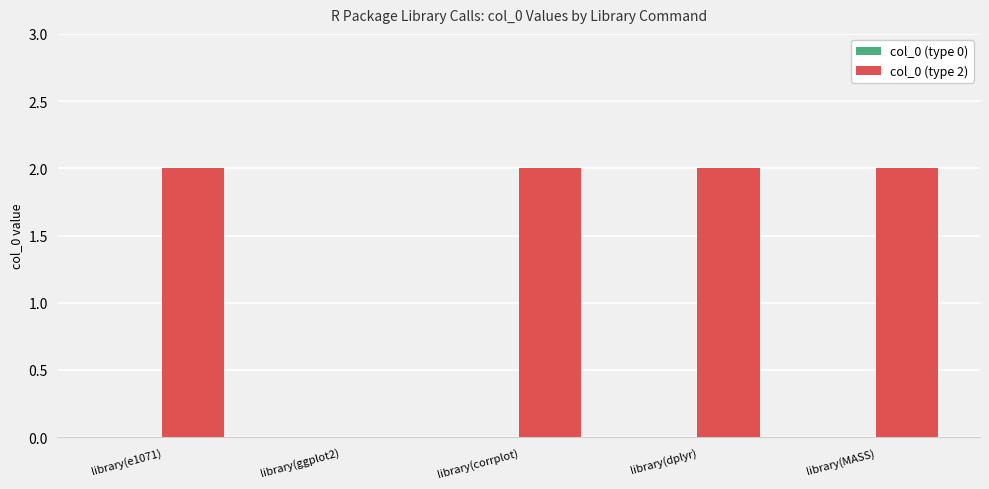

What is the ratio of the value at library(e1071) to the value at library(dplyr)?

1.0